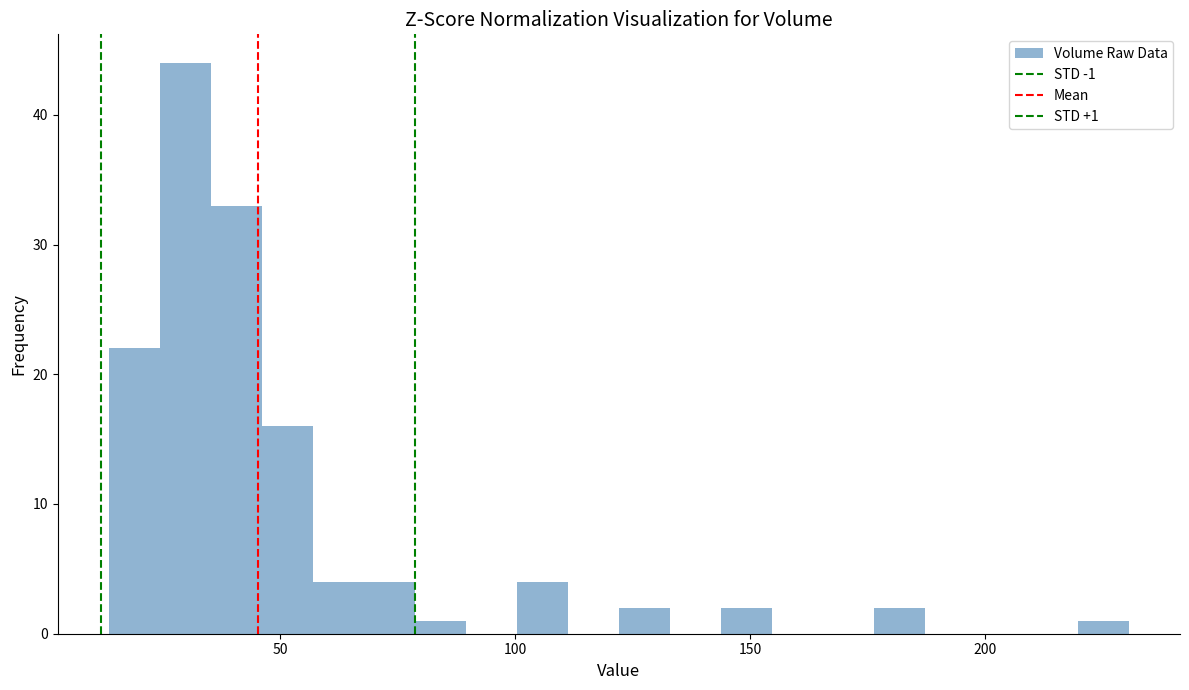

Read against the x-axis, roughly where is the centre of the tallest bar?

30